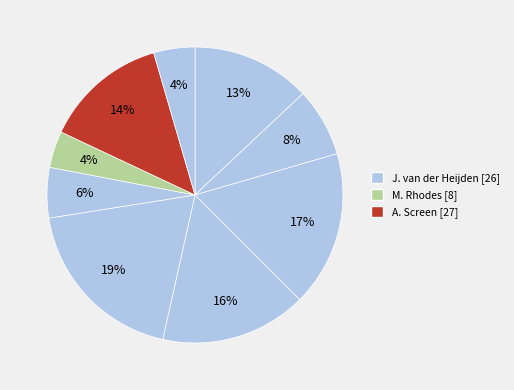

How many slices are in this pie chart?

9